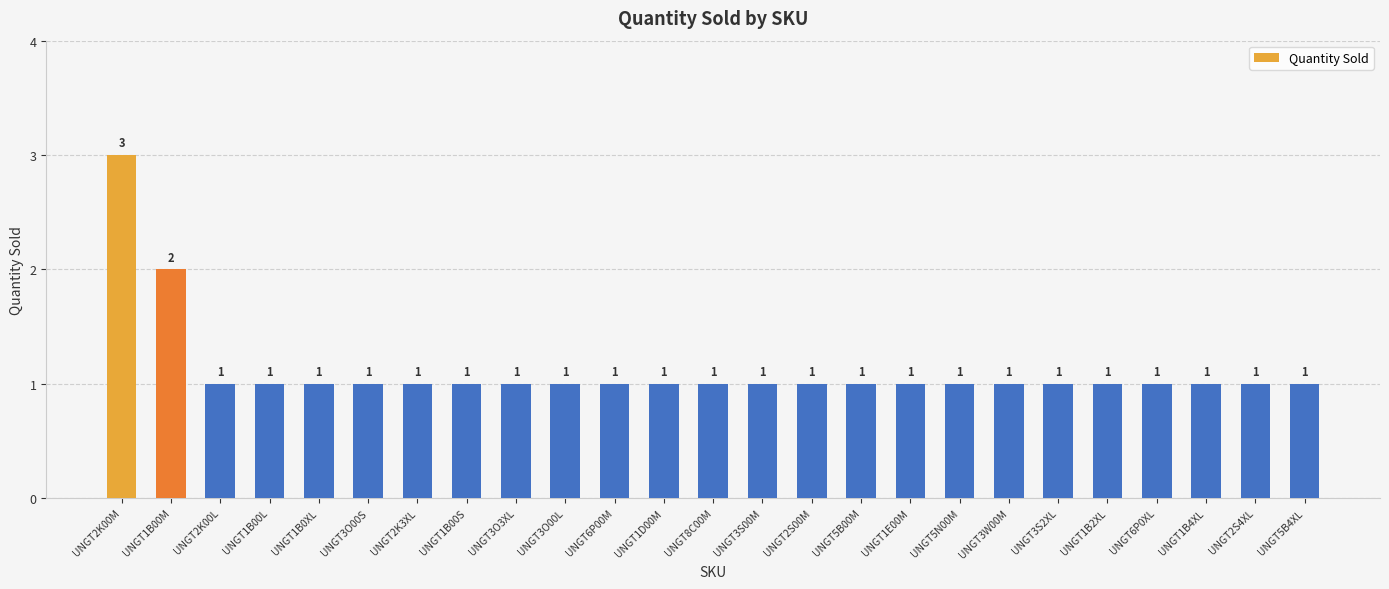

What is the sum of all values?

28